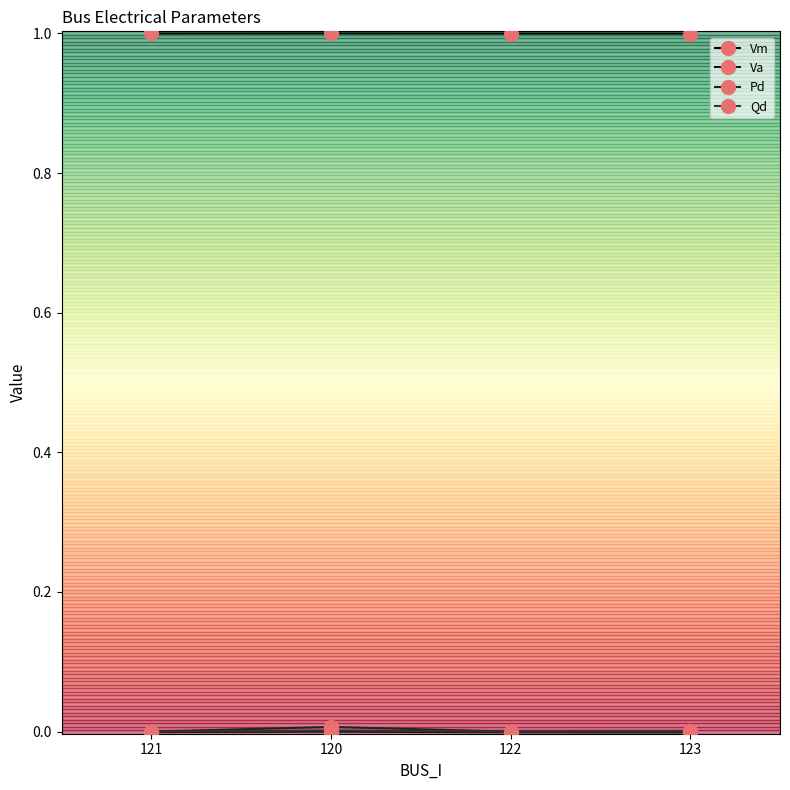

How many Pd values are between 0 and 1?

4